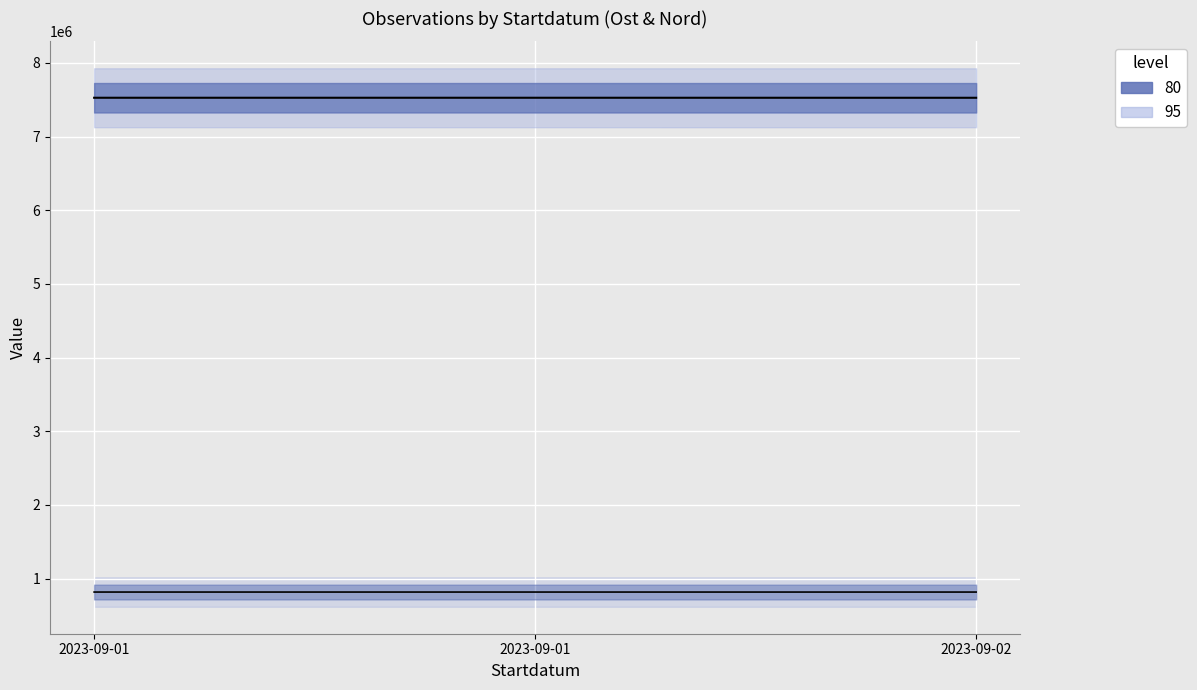

At which category does the chart reach its peak across all series?

2023-09-01